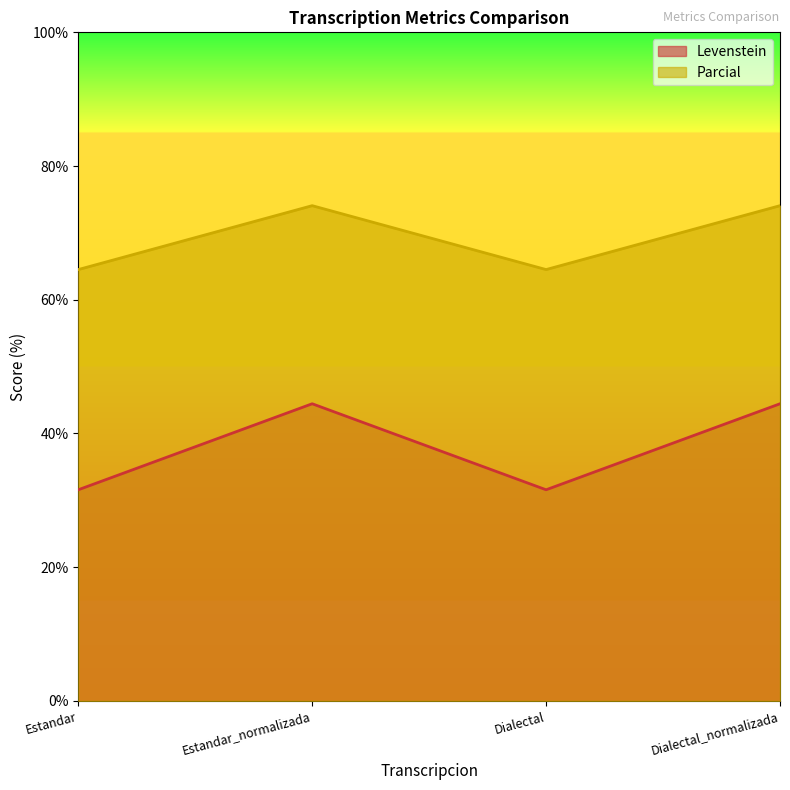

True or false: Levenstein has more than 1 points higher than both neighbors.

False